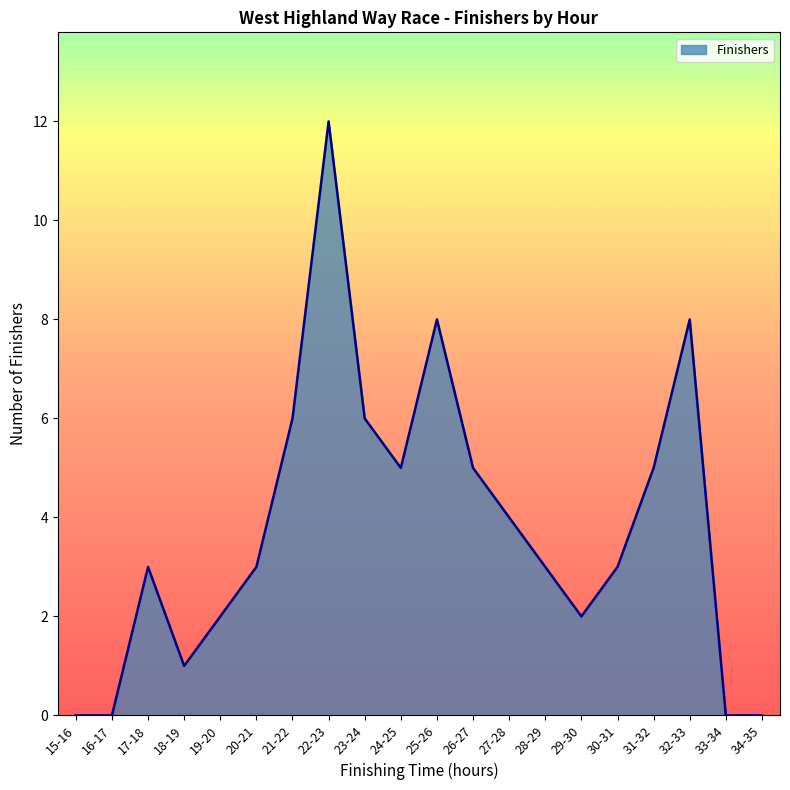

At which category does the data reach its first local peak?

17-18